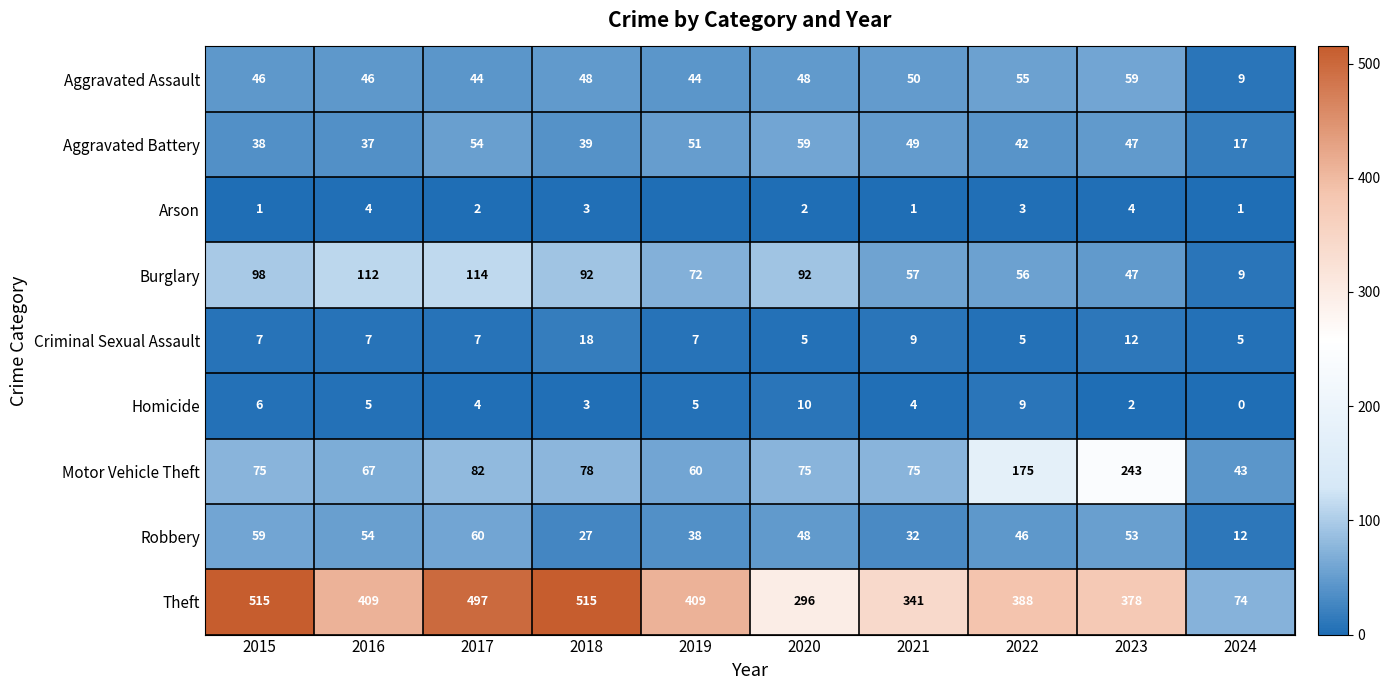

Between 2018 and 2024, which is larger?

2018